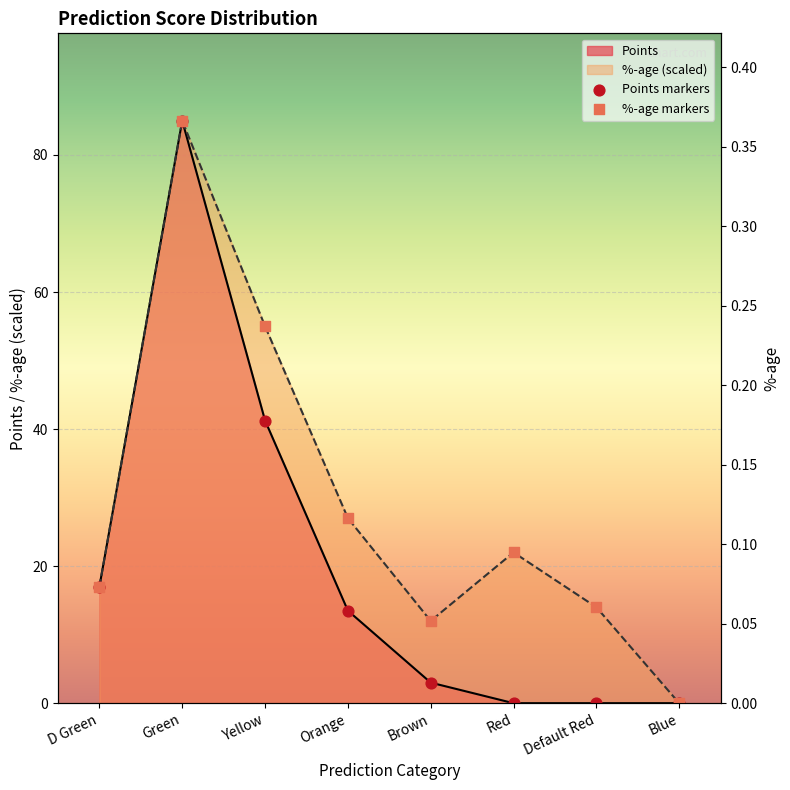

Is the value of %-age markers at Green greater than the value of Points markers at Brown?

Yes